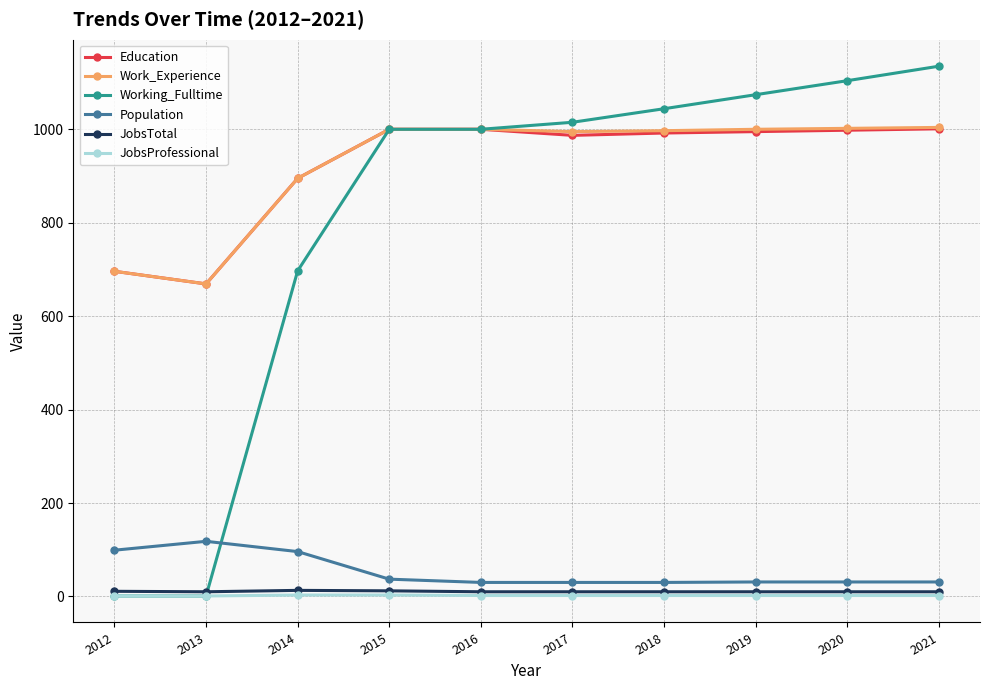

What is the maximum value shown in the chart?

1135